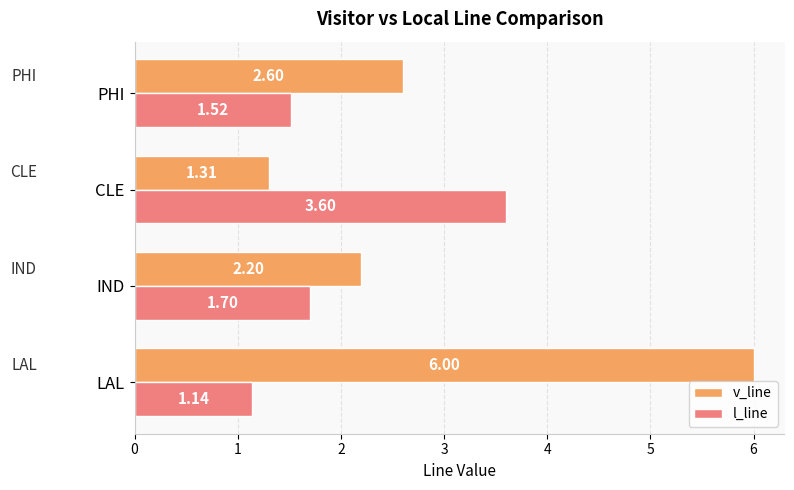

At which label does v_line reach its minimum?

CLE